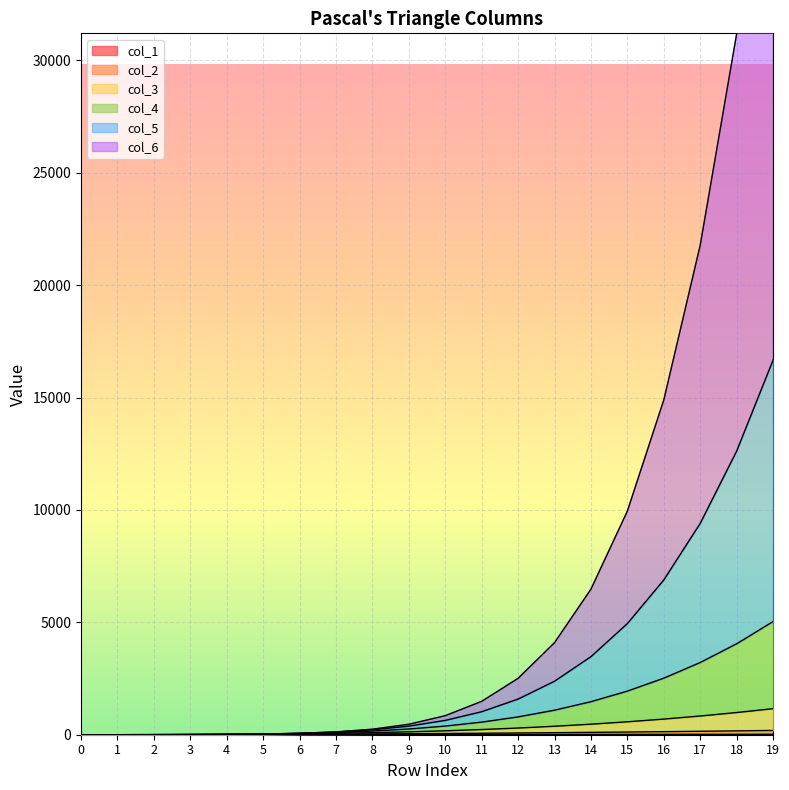

True or false: col_5 has more than 0 points higher than both neighbors.

False